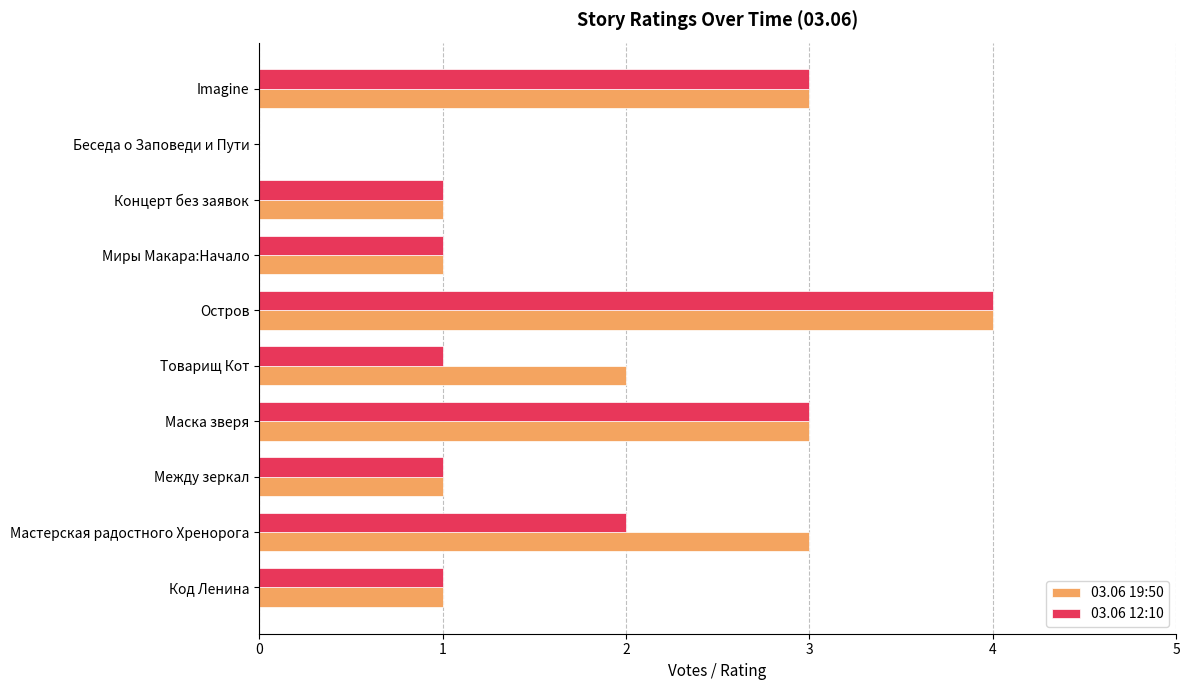

What is the average value of the 03.06 19:50 series?

2